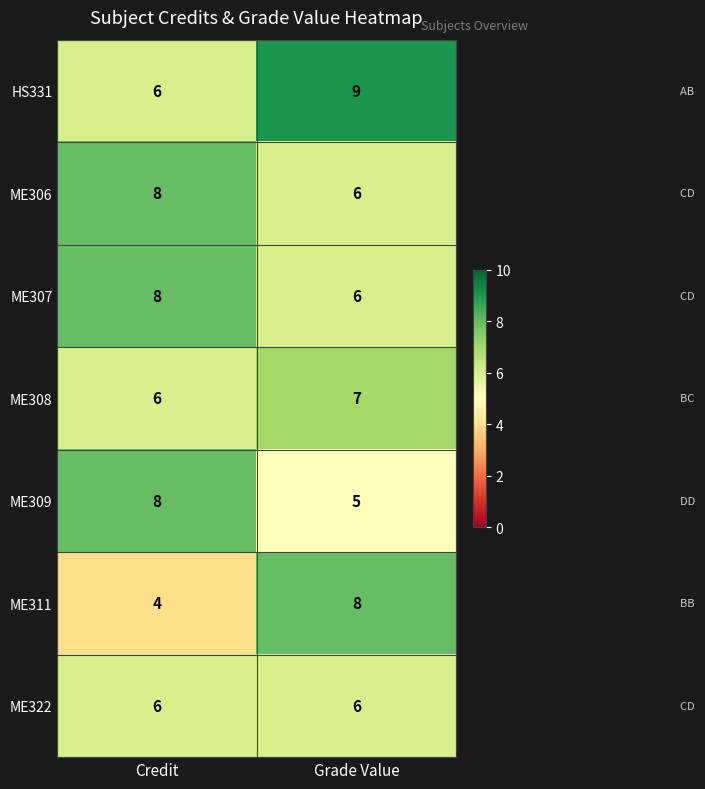

What is the sum of all ME306 values?

14